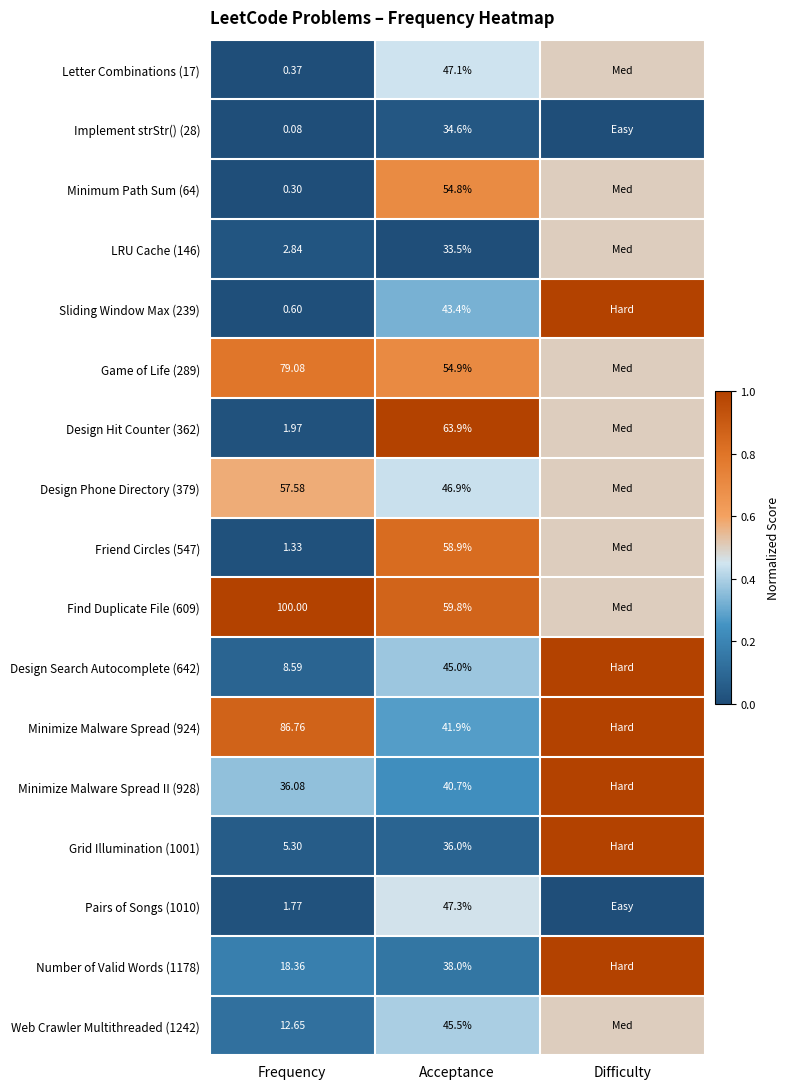

Which label corresponds to the smallest value in the chart?

Frequency